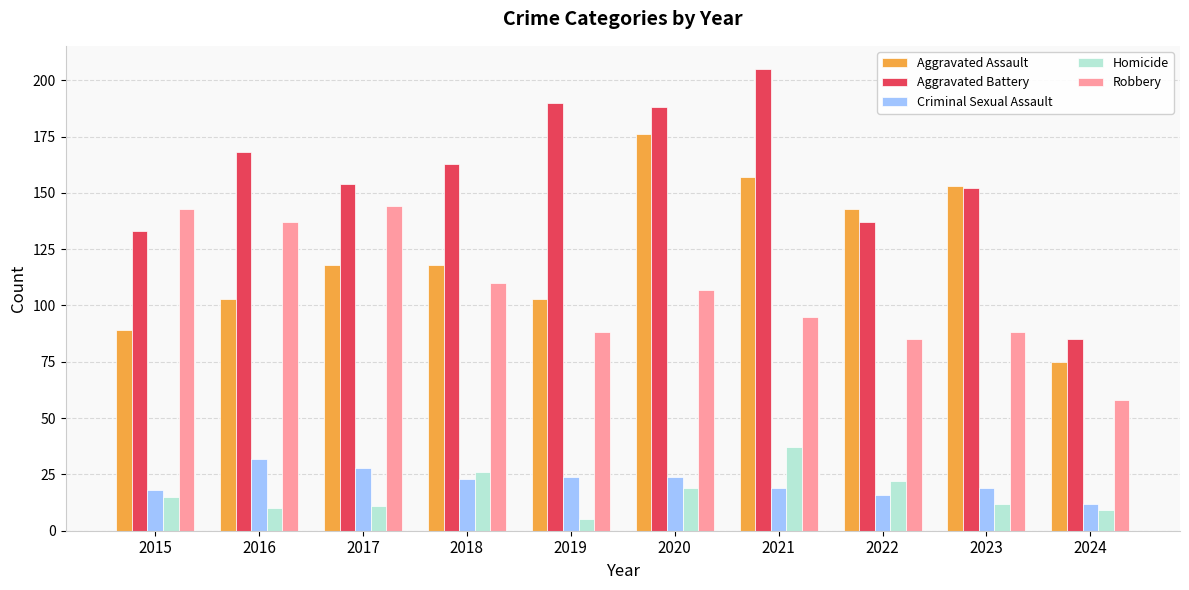

At how many categories does at least one series exceed 79?

10